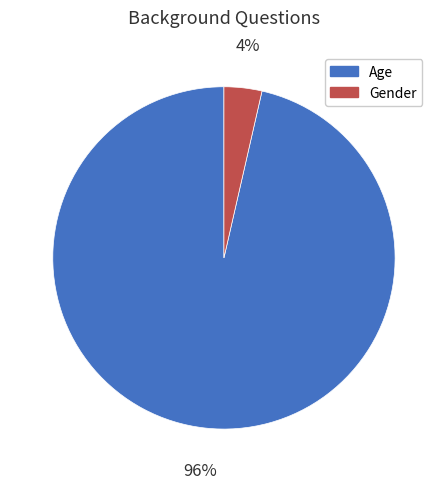

To the nearest percent, what is the average slice percentage?

50%